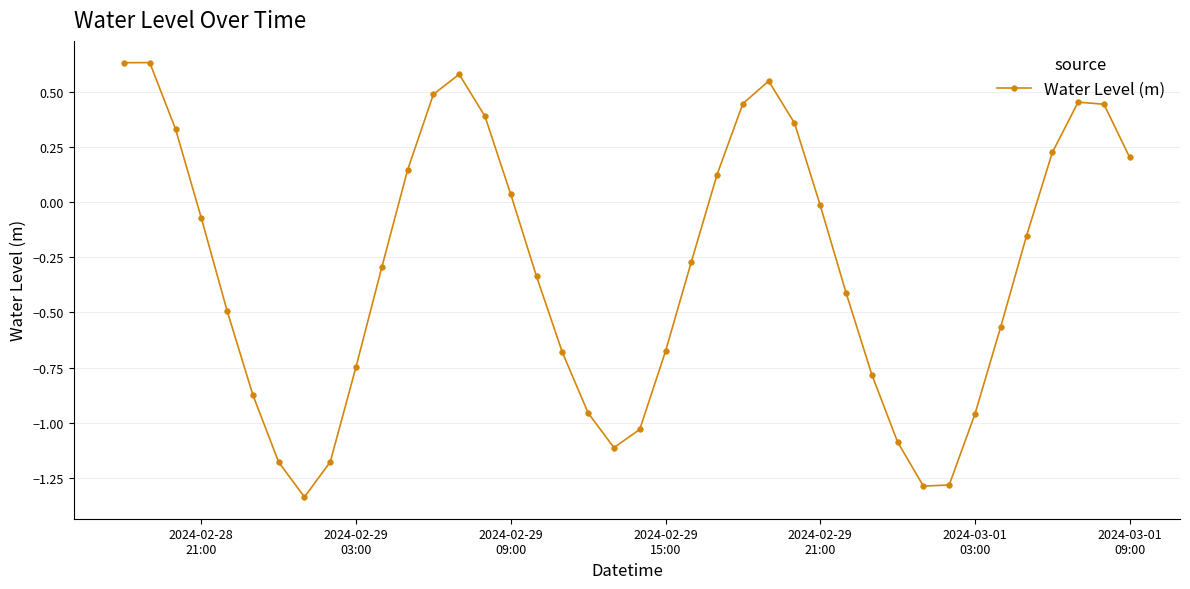

What is the difference between the maximum and minimum values?

2.0